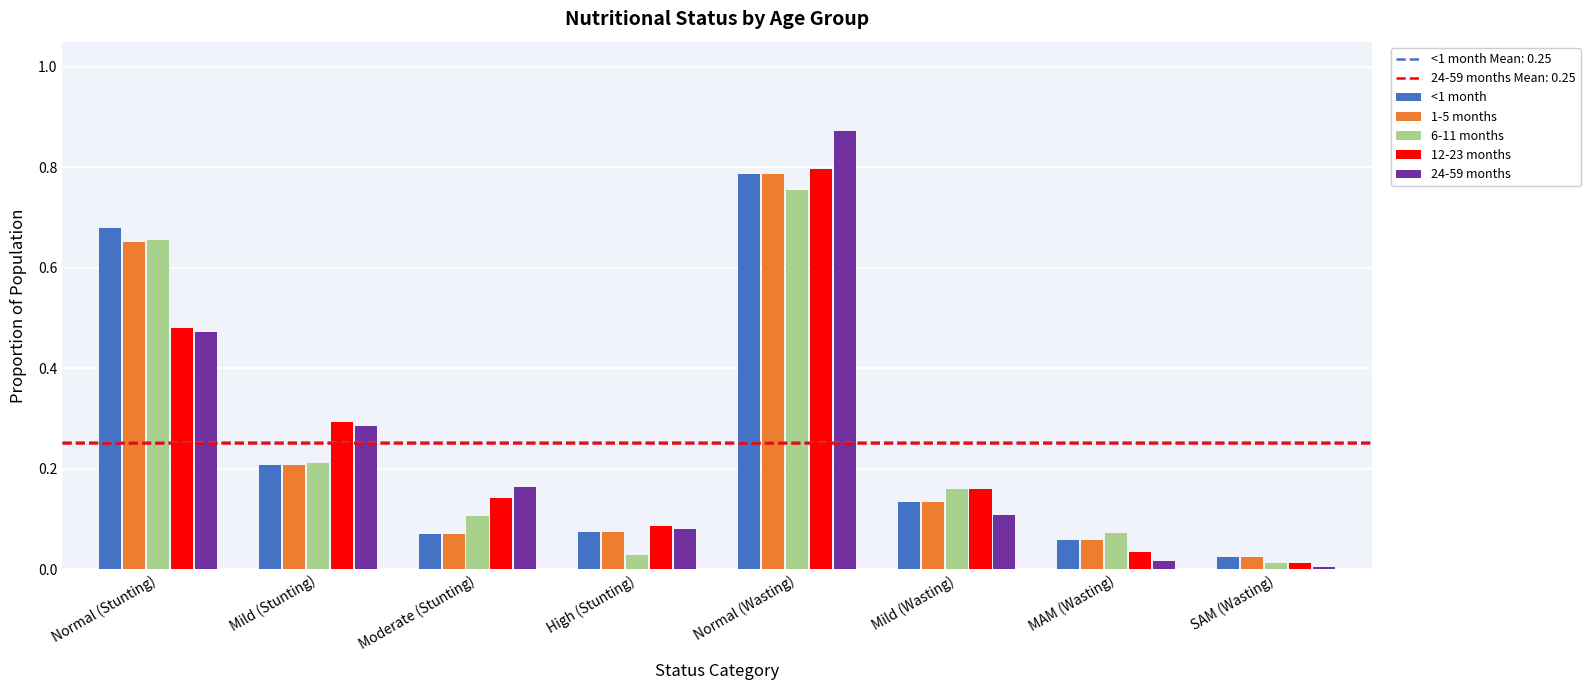

Does the chart contain stacked bars?

No